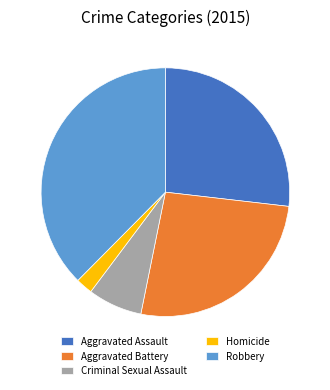

How many slices are in this pie chart?

5